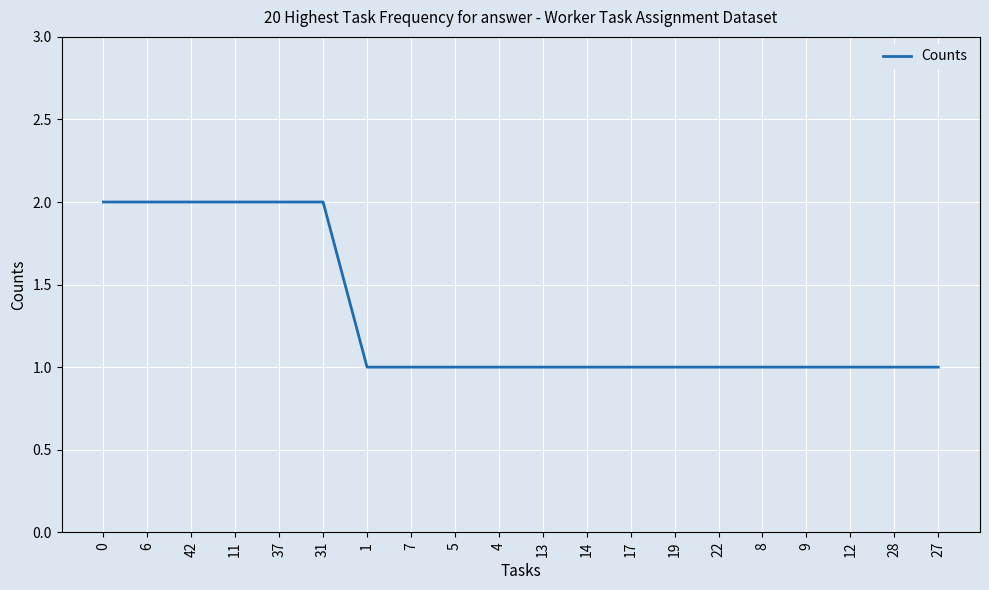

Approximately how many times larger is the value at 14 compared to 11?

0.5